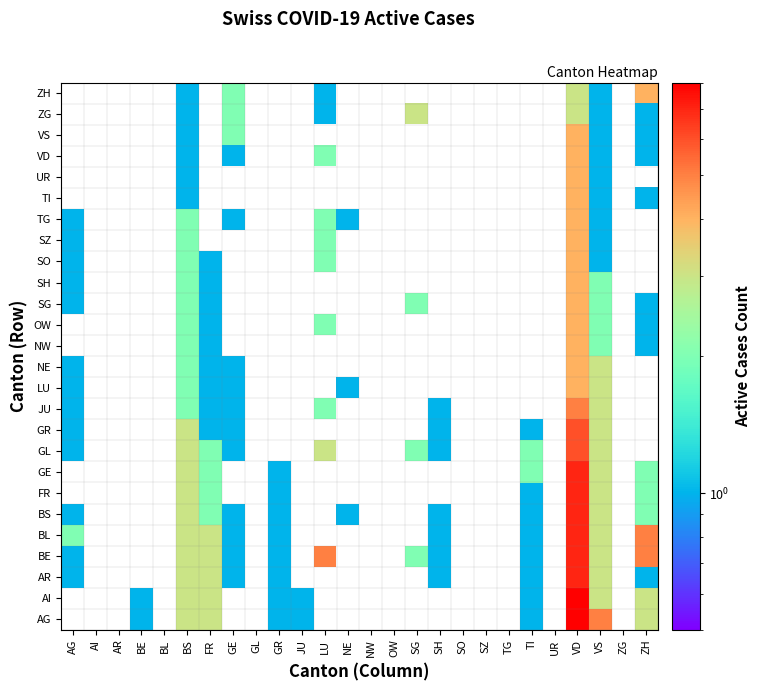

Is the value of JU at SO greater than the value of AG at SZ?

No